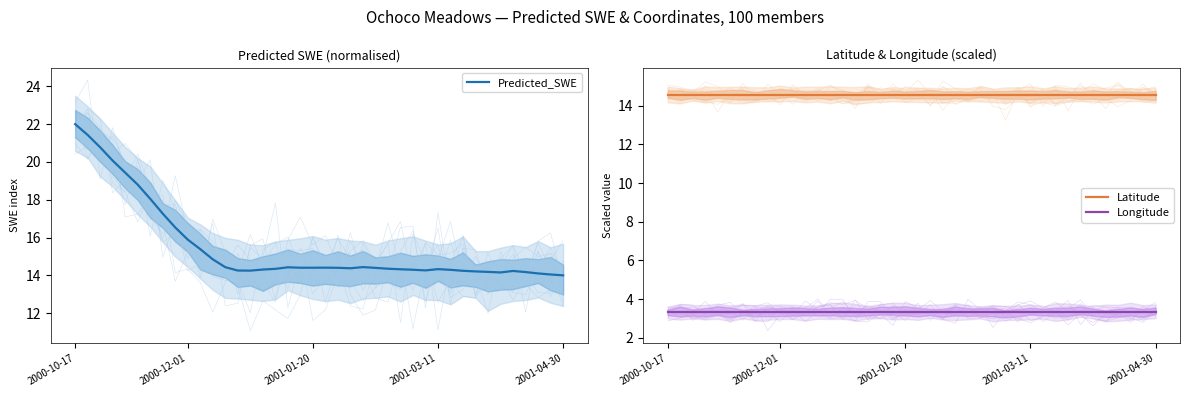

What is the average value of the Predicted_SWE series?

15.5